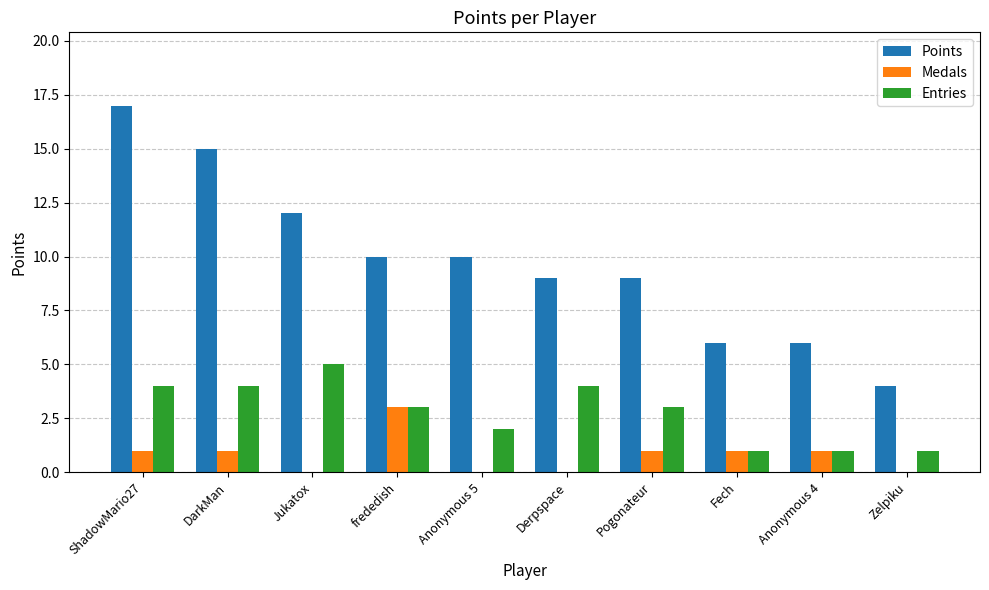

At which label does Points first exceed 10?

ShadowMario27